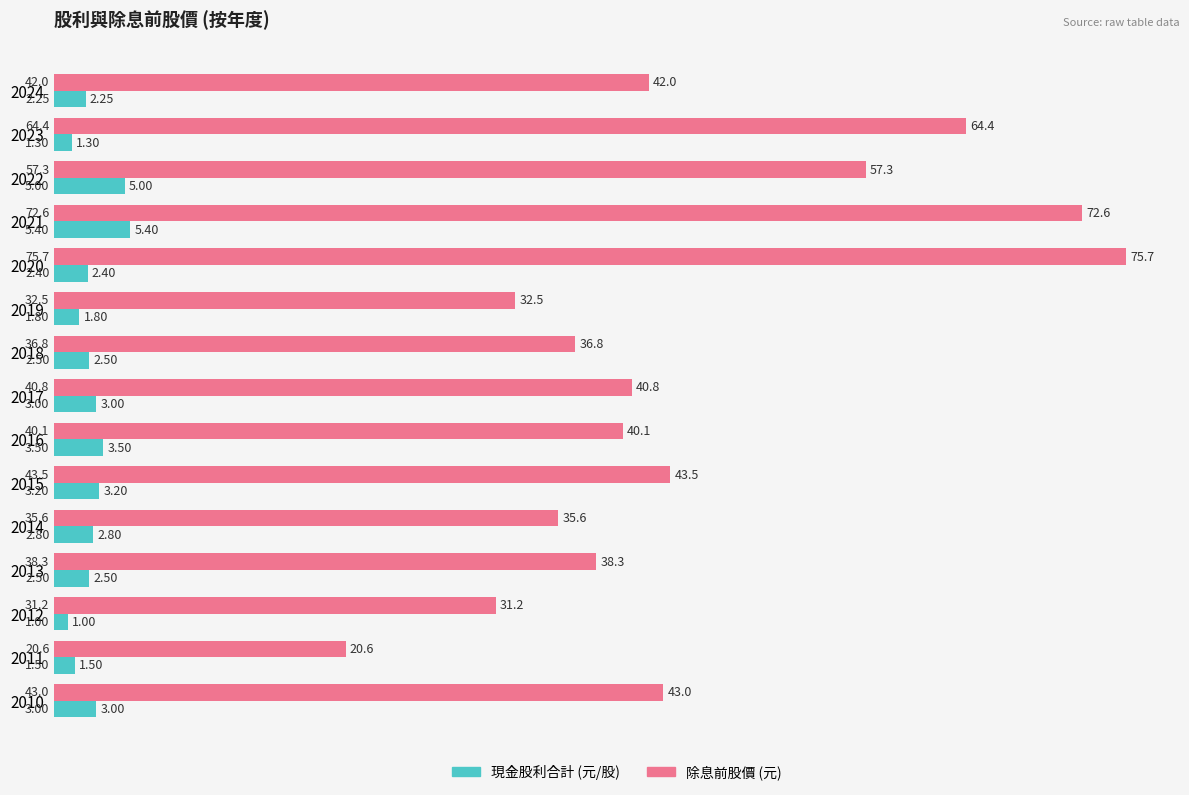

What is the total value across all series at 2018?

39.3